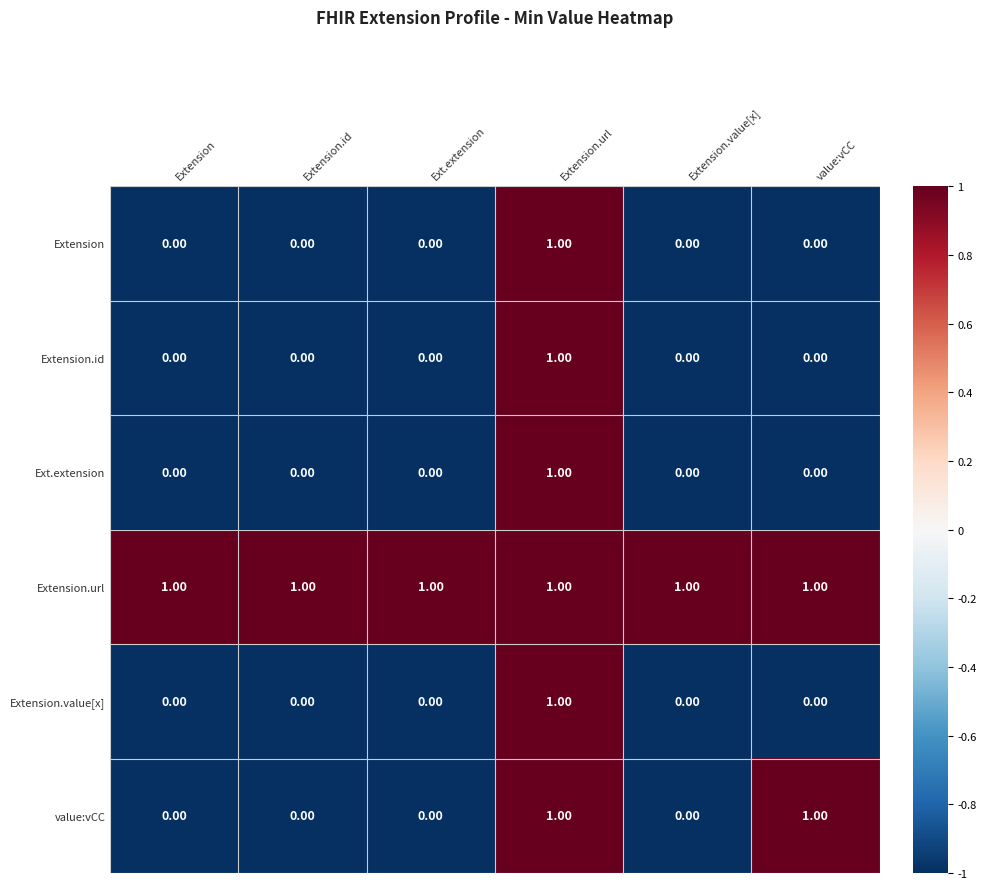

Which series has the largest total across all categories?

Extension.url